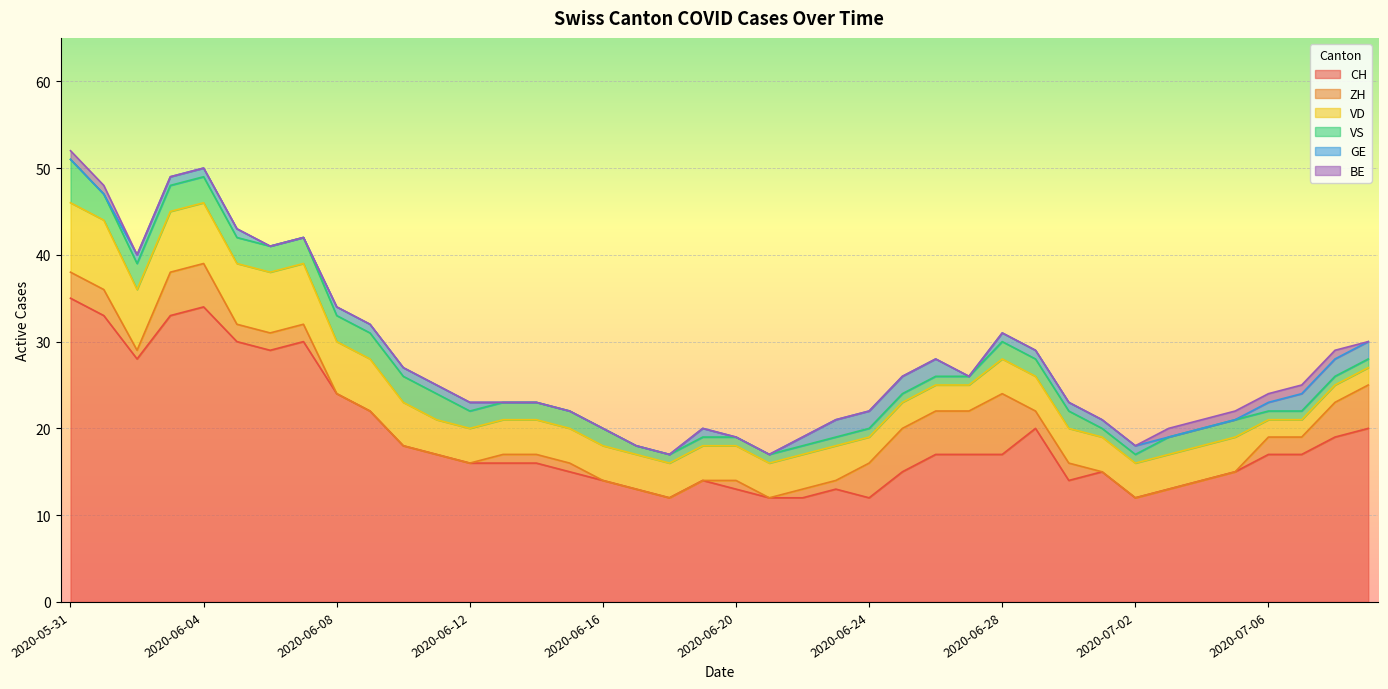

True or false: CH and ZH intersect in this chart.

False